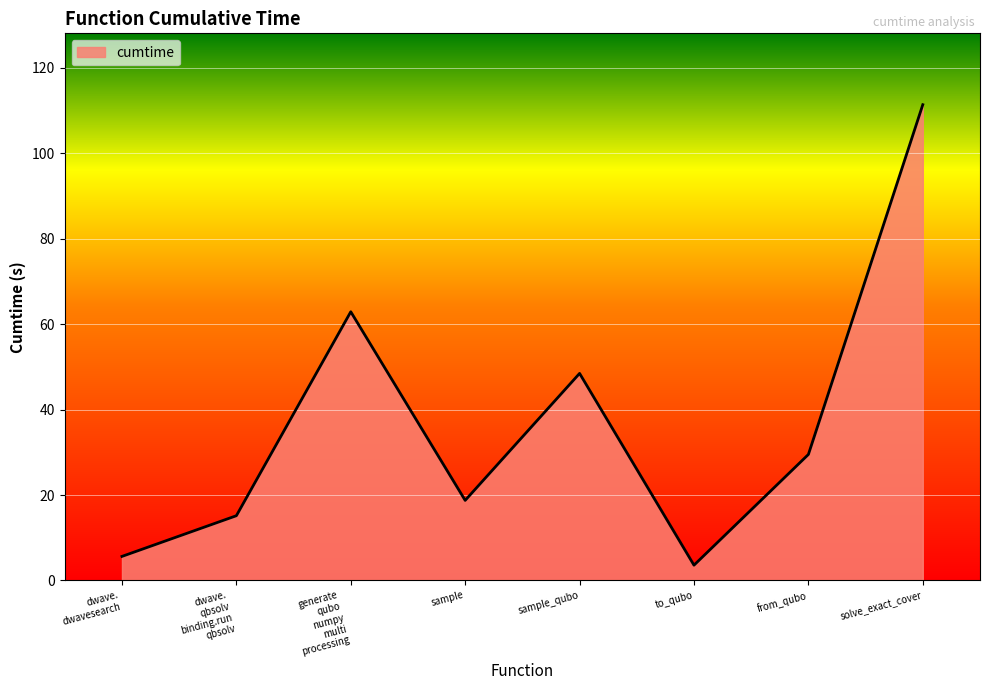

Read the value at sample_qubo.

48.5